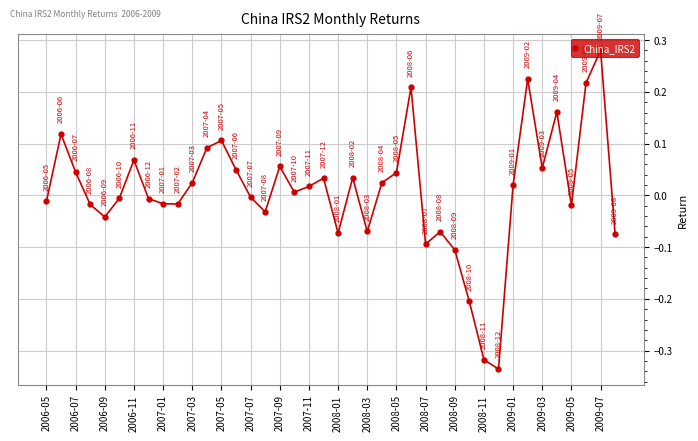

What is the difference between the second highest and second lowest values?

0.5